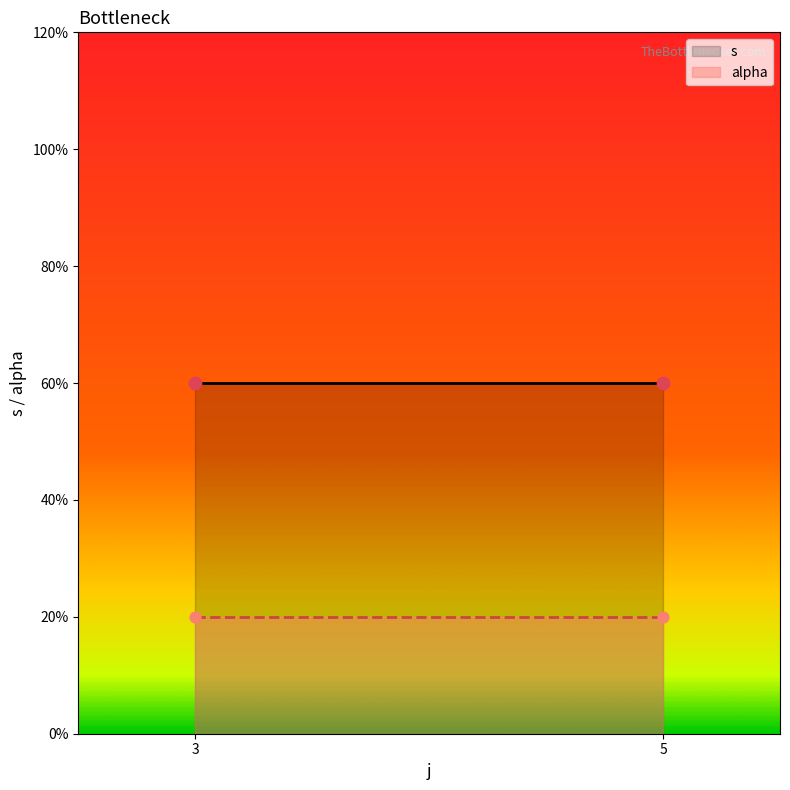

What are all the series names shown in the legend?

s, alpha